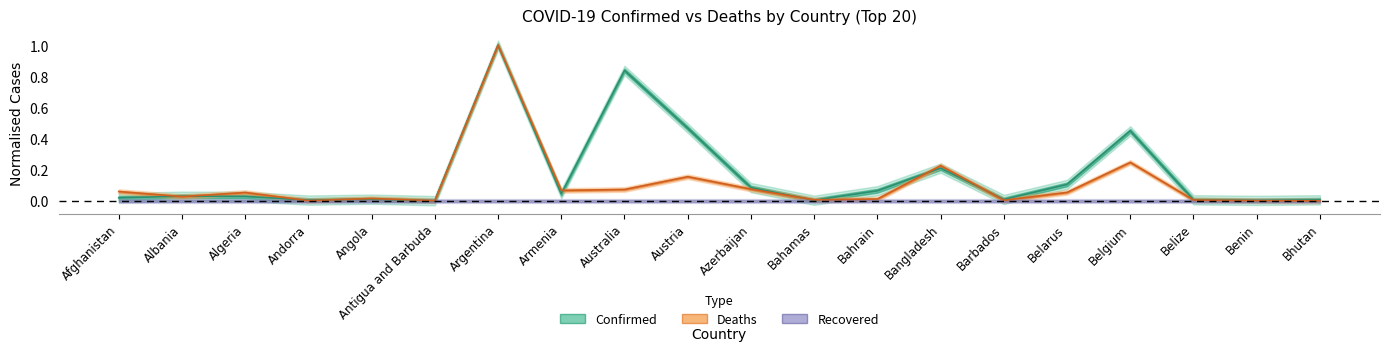

At how many categories does at least one series exceed 0?

20